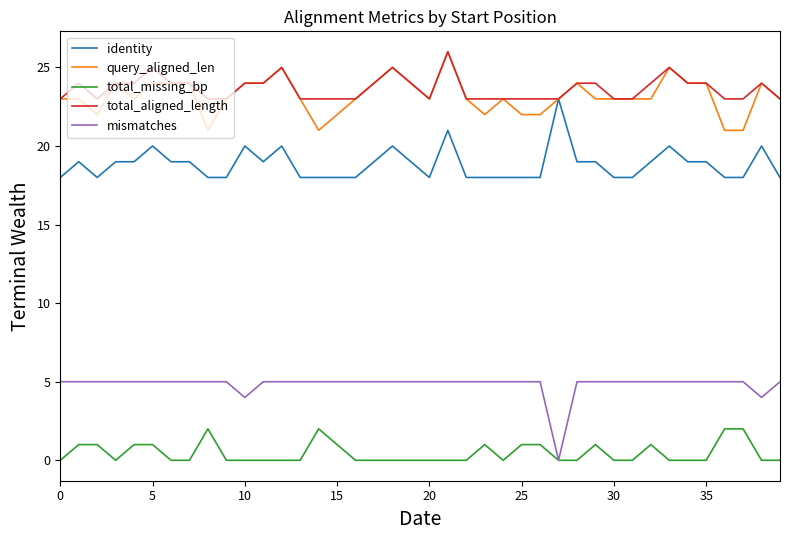

Reading left to right, transcribe all the data shown in this chart.

identity: 18	19	18	19	19	20	19	19	18	18	20	19	20	18	18	18	18	19	20	19	18	21	18	18	18	18	18	23	19	19	18	18	19	20	19	19	18	18	20	18
query_aligned_len: 23	23	22	24	23	24	24	24	21	23	24	24	25	23	21	22	23	24	25	24	23	26	23	22	23	22	22	23	24	23	23	23	23	25	24	24	21	21	24	23
total_missing_bp: 0	1	1	0	1	1	0	0	2	0	0	0	0	0	2	1	0	0	0	0	0	0	0	1	0	1	1	0	0	1	0	0	1	0	0	0	2	2	0	0
total_aligned_length: 23	24	23	24	24	25	24	24	23	23	24	24	25	23	23	23	23	24	25	24	23	26	23	23	23	23	23	23	24	24	23	23	24	25	24	24	23	23	24	23
mismatches: 5	5	5	5	5	5	5	5	5	5	4	5	5	5	5	5	5	5	5	5	5	5	5	5	5	5	5	0	5	5	5	5	5	5	5	5	5	5	4	5